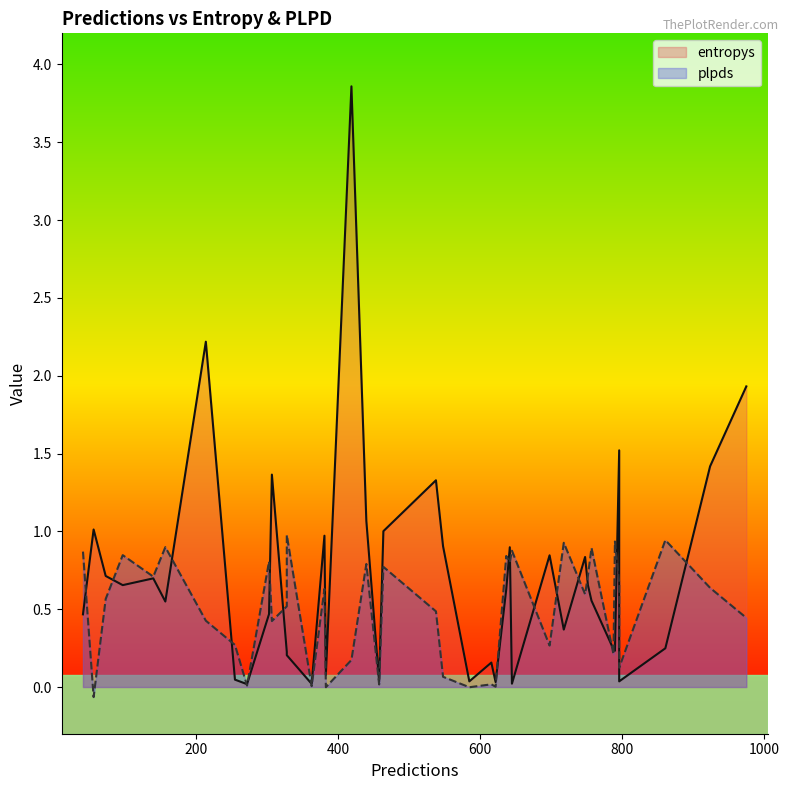

Between 18 and 3, which is larger?

3